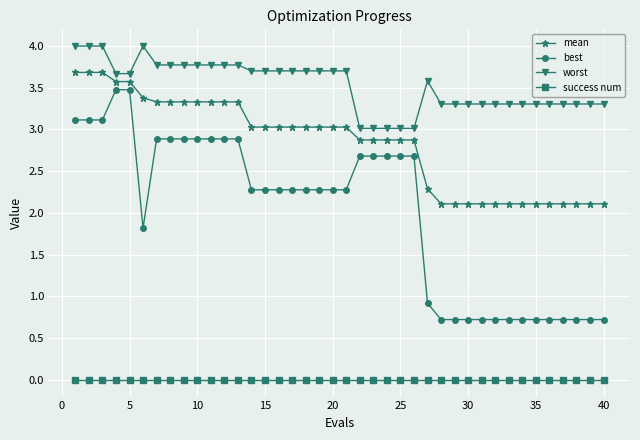

Reading left to right, extract all data points from this chart.

mean: 3.7	3.7	3.7	3.6	3.6	3.4	3.3	3.3	3.3	3.3	3.3	3.3	3.3	3.0	3.0	3.0	3.0	3.0	3.0	3.0	3.0	2.9	2.9	2.9	2.9	2.9	2.3	2.1	2.1	2.1	2.1	2.1	2.1	2.1	2.1	2.1	2.1	2.1	2.1	2.1
best: 3.1	3.1	3.1	3.5	3.5	1.8	2.9	2.9	2.9	2.9	2.9	2.9	2.9	2.3	2.3	2.3	2.3	2.3	2.3	2.3	2.3	2.7	2.7	2.7	2.7	2.7	0.9	0.7	0.7	0.7	0.7	0.7	0.7	0.7	0.7	0.7	0.7	0.7	0.7	0.7
worst: 4.0	4.0	4.0	3.7	3.7	4.0	3.8	3.8	3.8	3.8	3.8	3.8	3.8	3.7	3.7	3.7	3.7	3.7	3.7	3.7	3.7	3.0	3.0	3.0	3.0	3.0	3.6	3.3	3.3	3.3	3.3	3.3	3.3	3.3	3.3	3.3	3.3	3.3	3.3	3.3
success num: 0.0	0.0	0.0	0.0	0.0	0.0	0.0	0.0	0.0	0.0	0.0	0.0	0.0	0.0	0.0	0.0	0.0	0.0	0.0	0.0	0.0	0.0	0.0	0.0	0.0	0.0	0.0	0.0	0.0	0.0	0.0	0.0	0.0	0.0	0.0	0.0	0.0	0.0	0.0	0.0